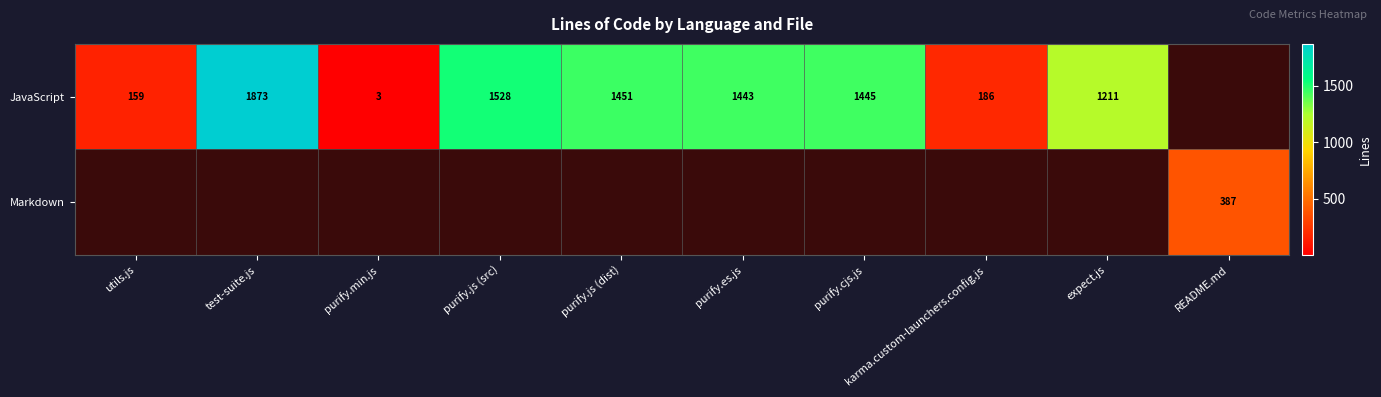

The JavaScript series shows 1451 at purify.js (dist). True or false?

True